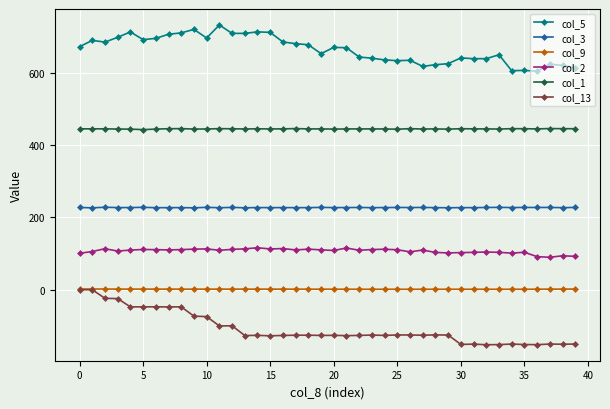

Which series has the largest total across all categories?

col_5